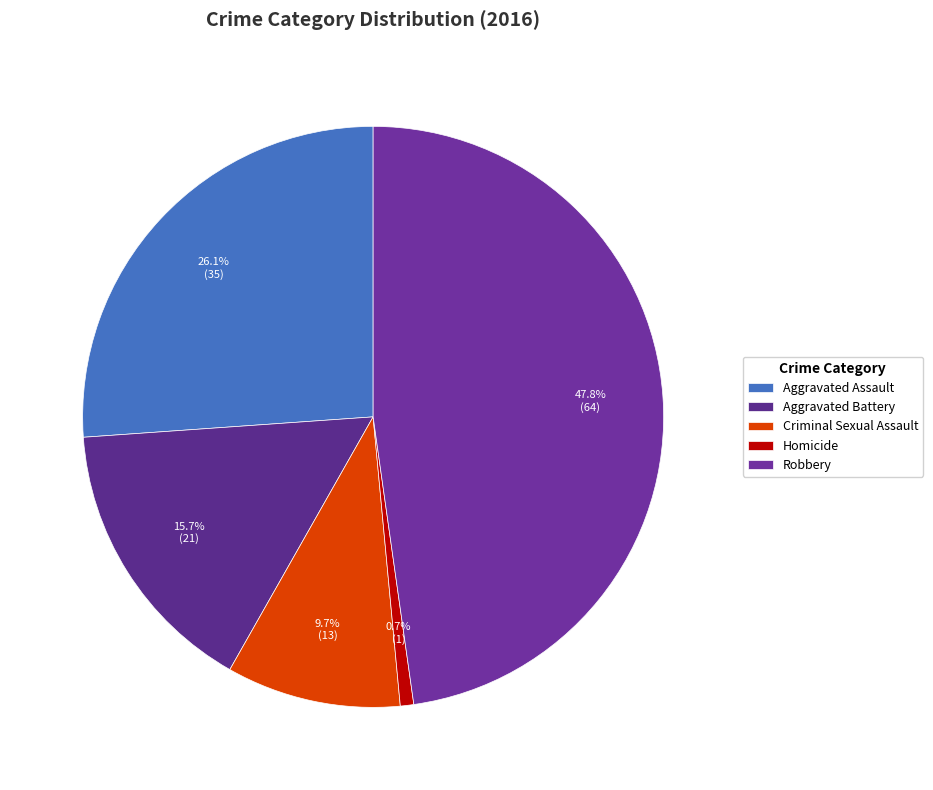

Which slice is the largest?

Robbery